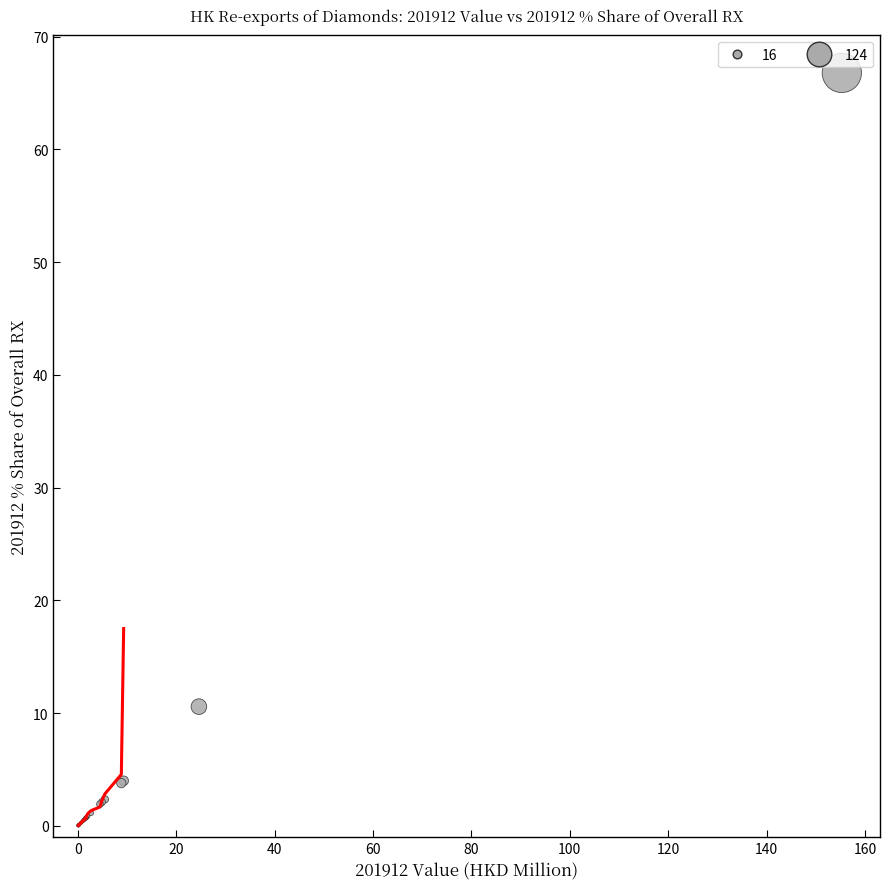

What Y value in the scatter plot is closest to 33?

10.6